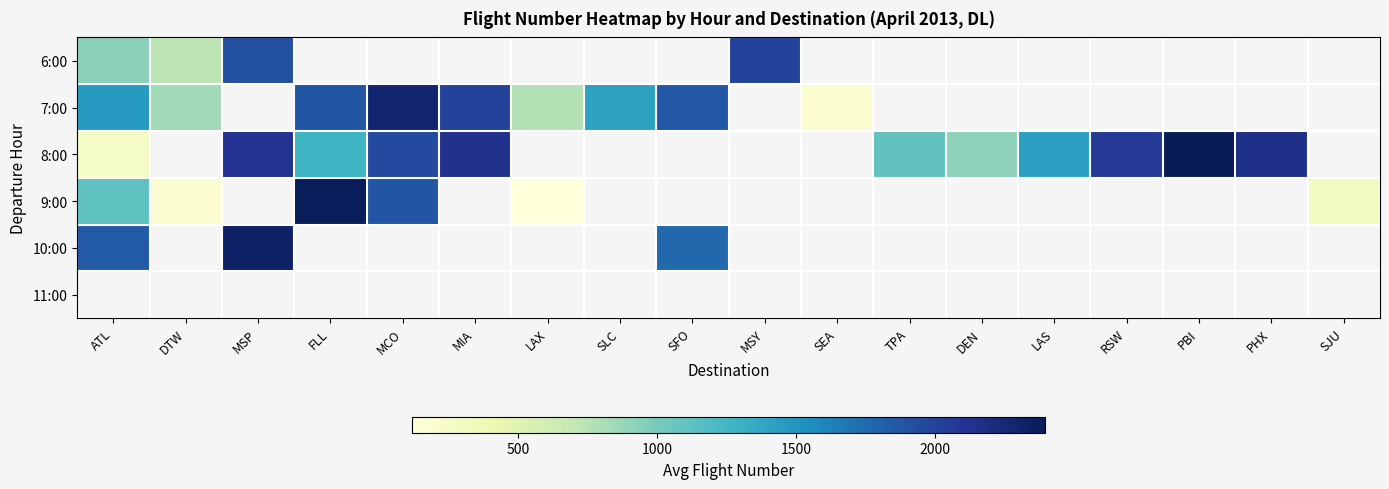

What value does the 8:00 series have at DEN?

914.0